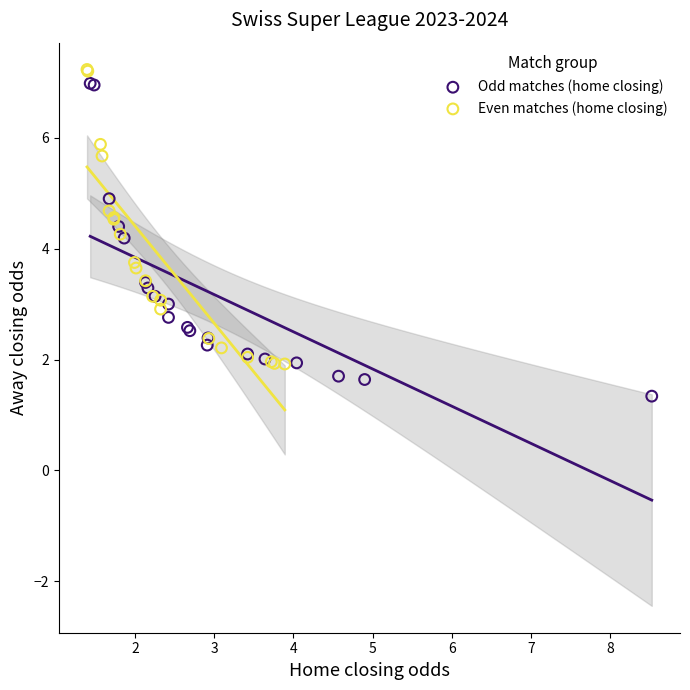

Which series contains the lowest Y value?

Odd matches (home closing)